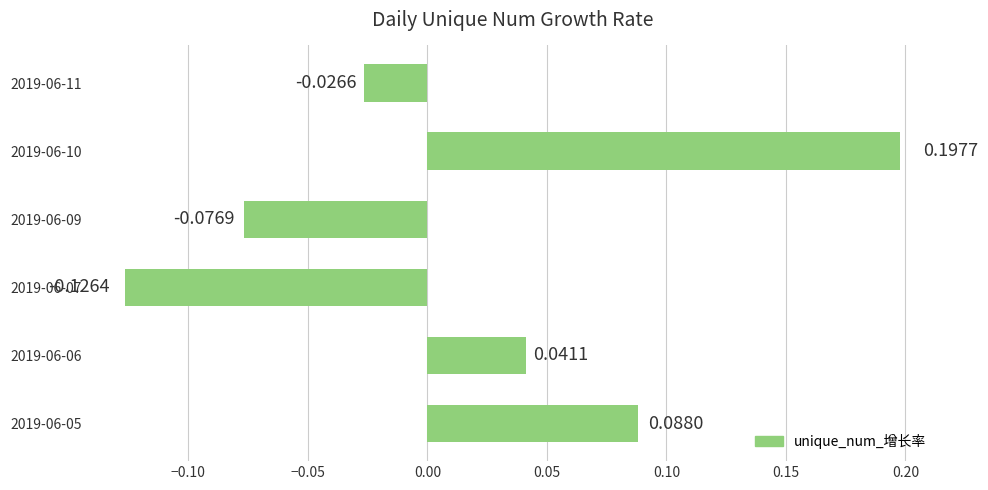

Rank the categories by value from highest to lowest.

2019-06-10, 2019-06-05, 2019-06-06, 2019-06-11, 2019-06-09, 2019-06-07